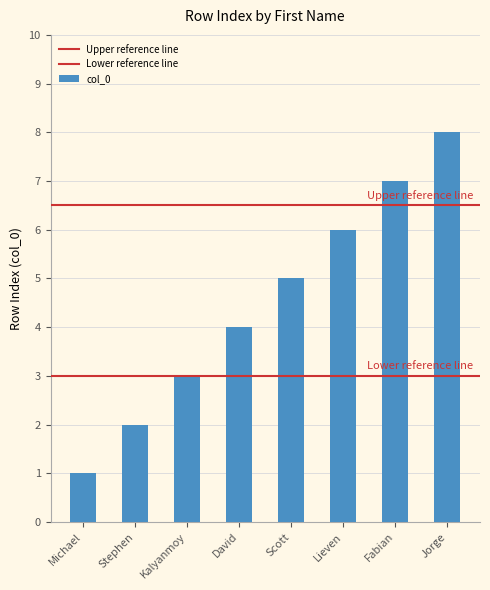

What is the value of the 2nd bar from the left?

2